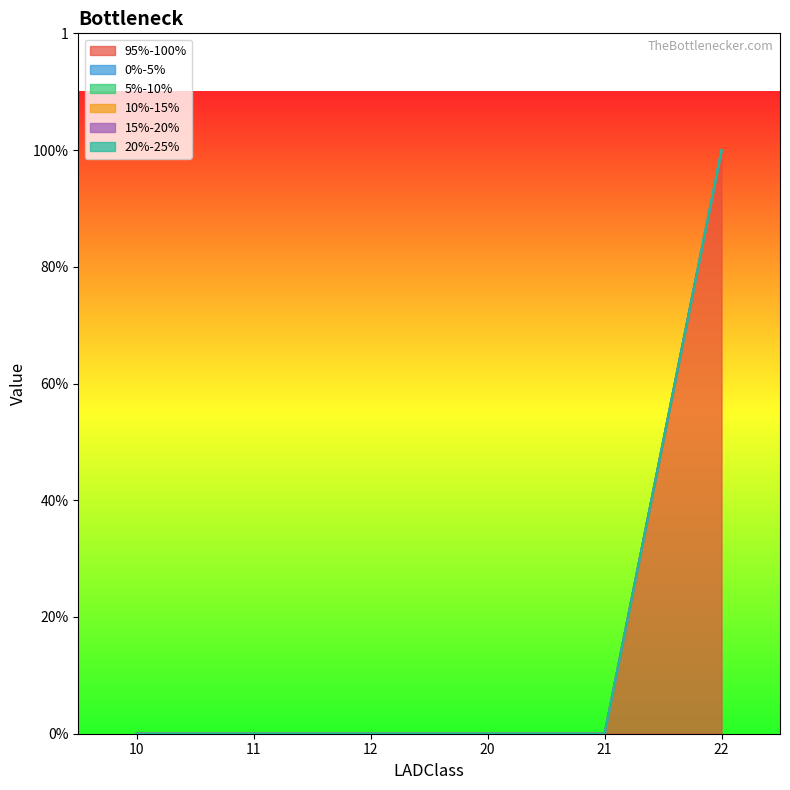

True or false: 0%-5% and 10%-15% intersect in this chart.

False